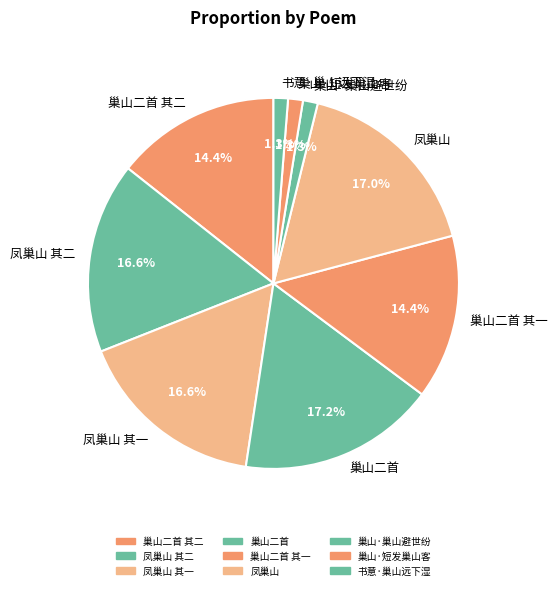

Does 巢山二首 其一 represent more than half of the total?

No